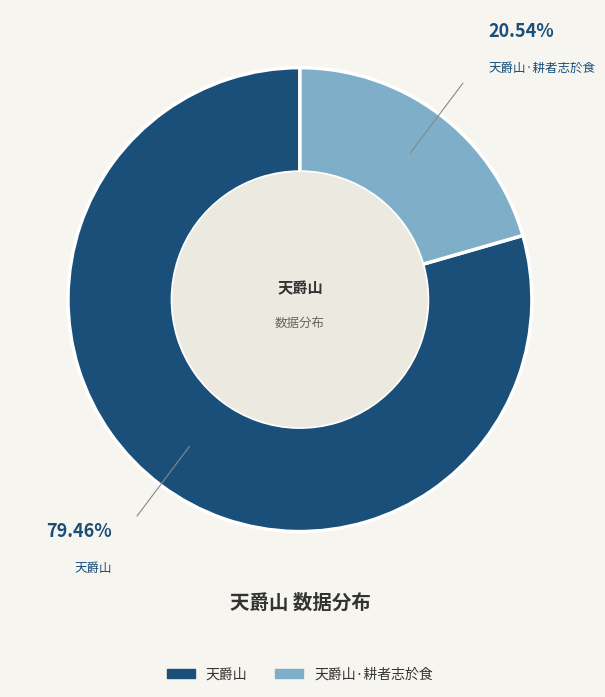

What is the ratio of the value at 天爵山 to the value at 天爵山·耕者志於食?

3.9